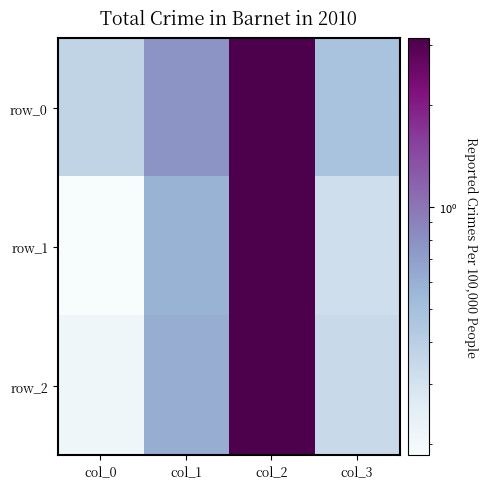

List the labels in order of row_2 value, largest first.

col_2, col_1, col_3, col_0